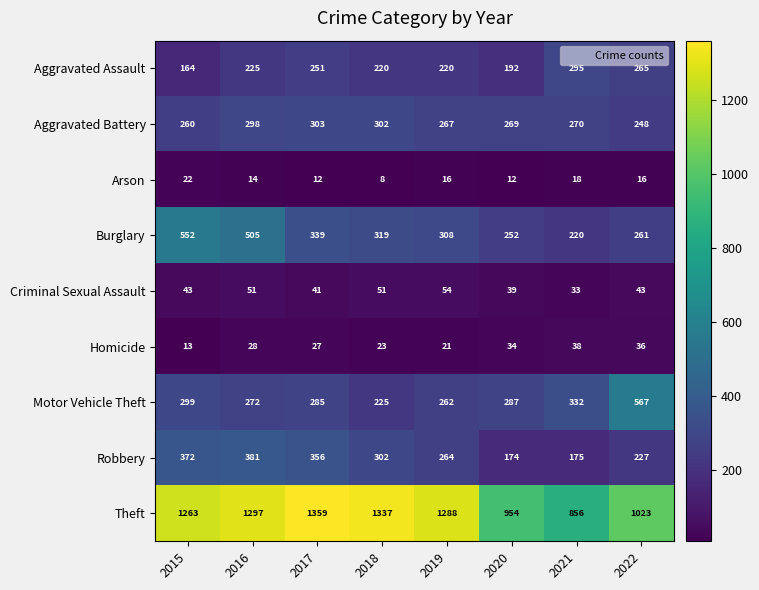

What value does the Theft series have at 2016?

1297